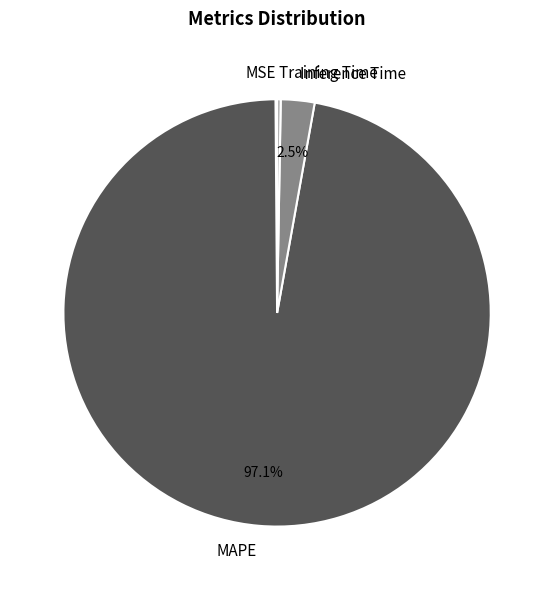

Do Inference Time and MAPE together represent more than half of the pie?

Yes